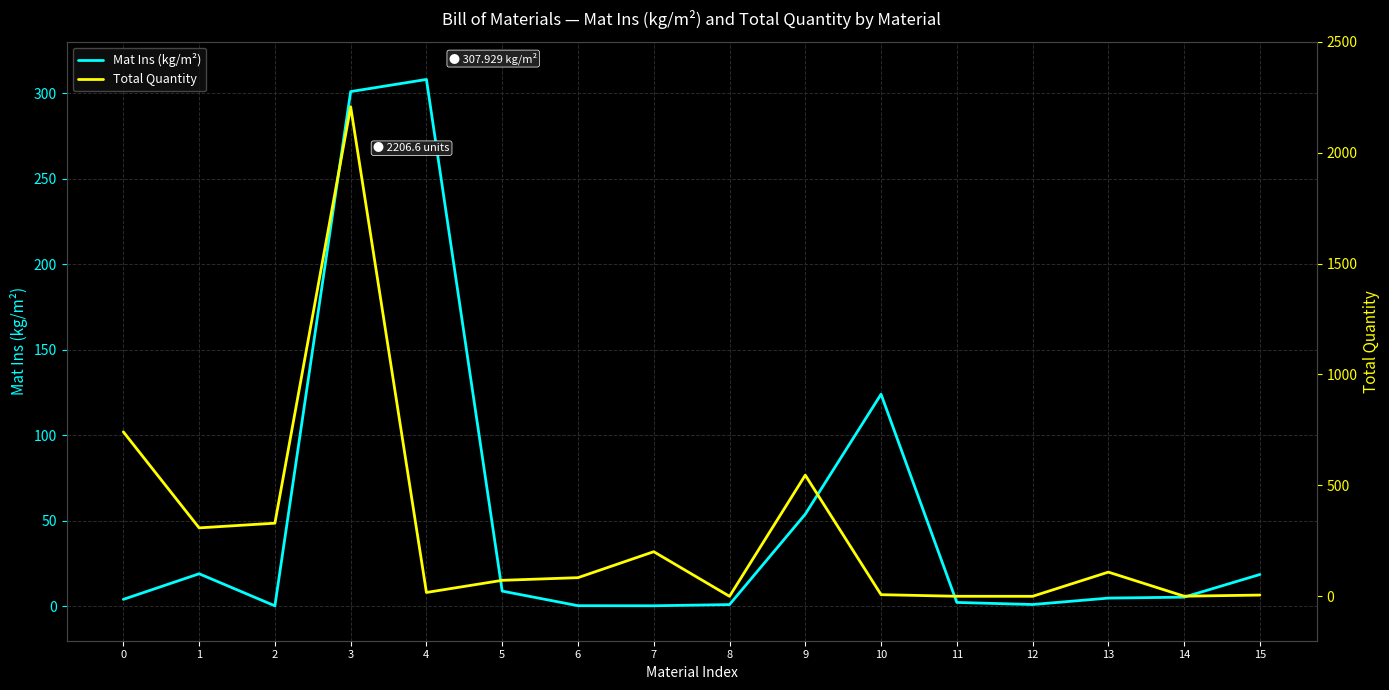

How many times do Total Quantity and Mat Ins (kg/m²) cross each other?

7